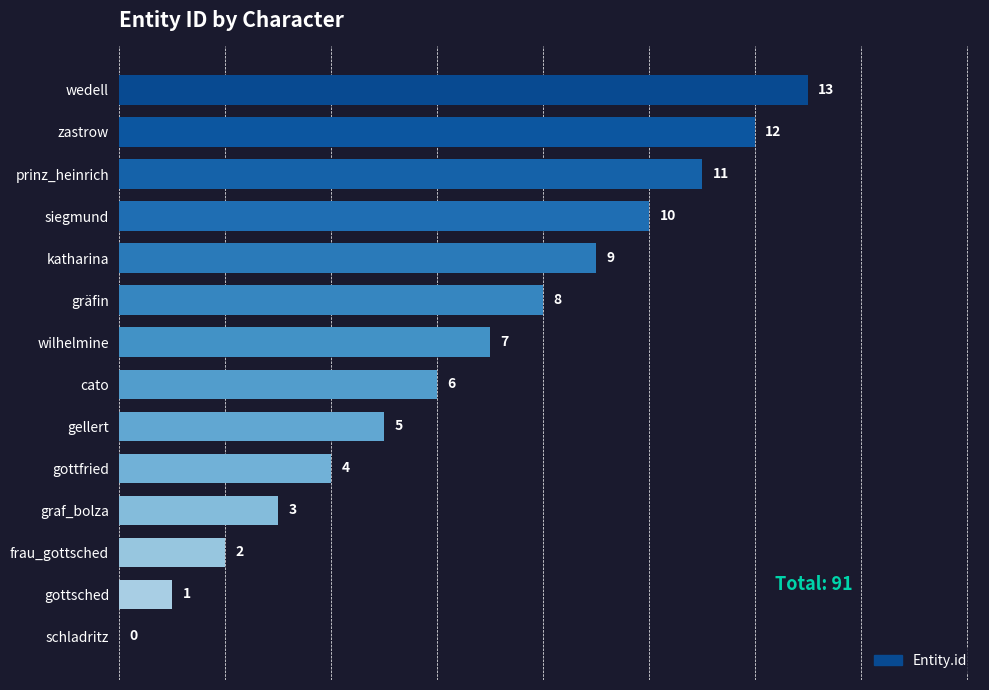

Where is the data nearest to the value 6?

cato